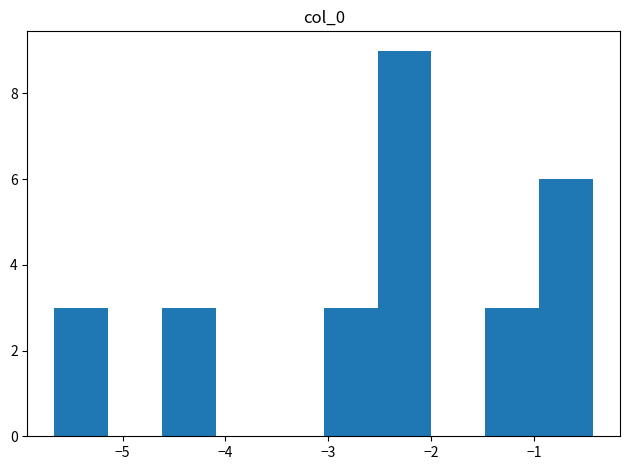

What is the height of the bar covering -0.9 to -0.4 on the x-axis? Neither the bar edges nor the heights are printed on the chart, so give them approximately, as read against the axes.

6